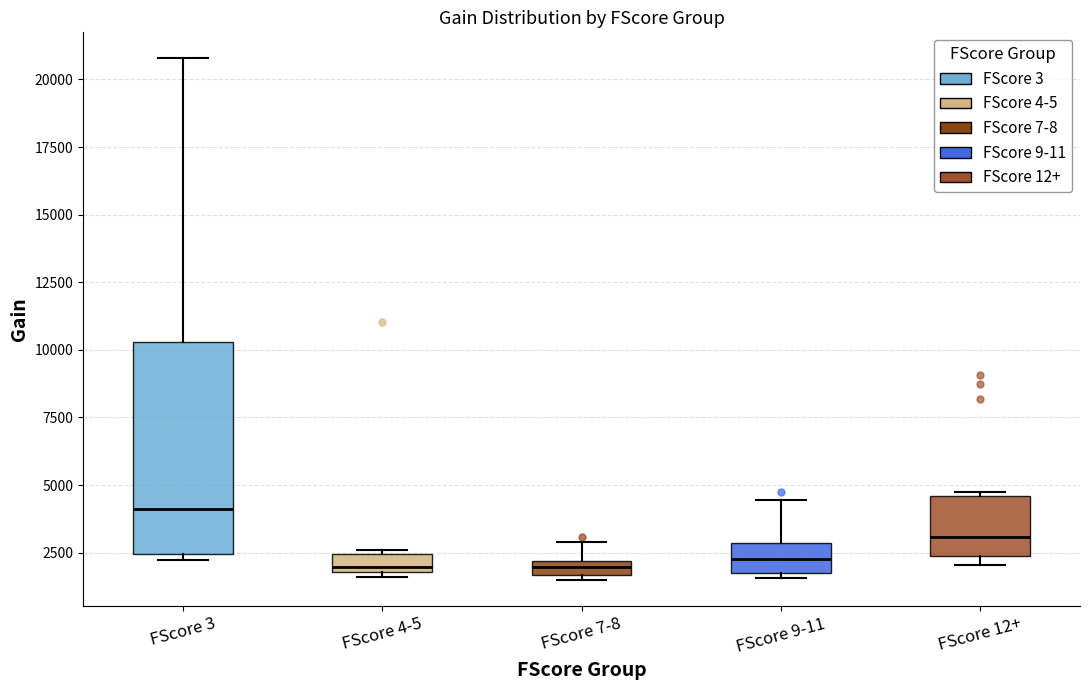

Where is the upper edge of the box for FScore 4-5 on the y-axis? The values are not printed on the chart, so give them approximately, as read against the axis.

2500